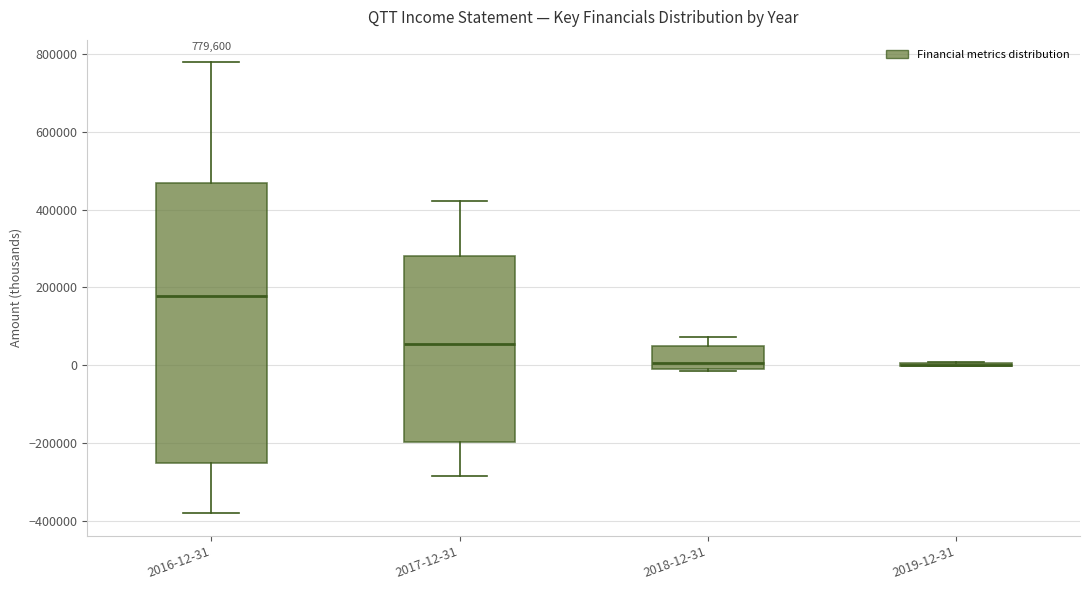

Comparing the boxes themselves (not the whiskers), which one is the tallest?

2016-12-31